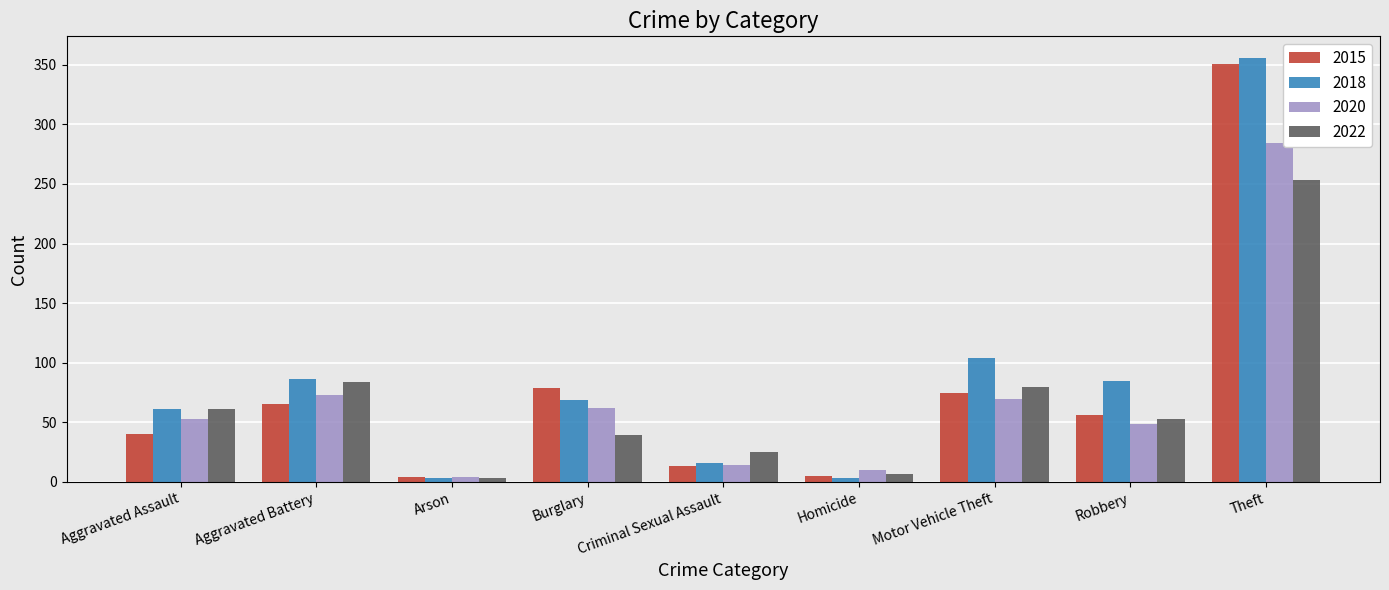

Which category has the highest value in the 2022 series?

Theft